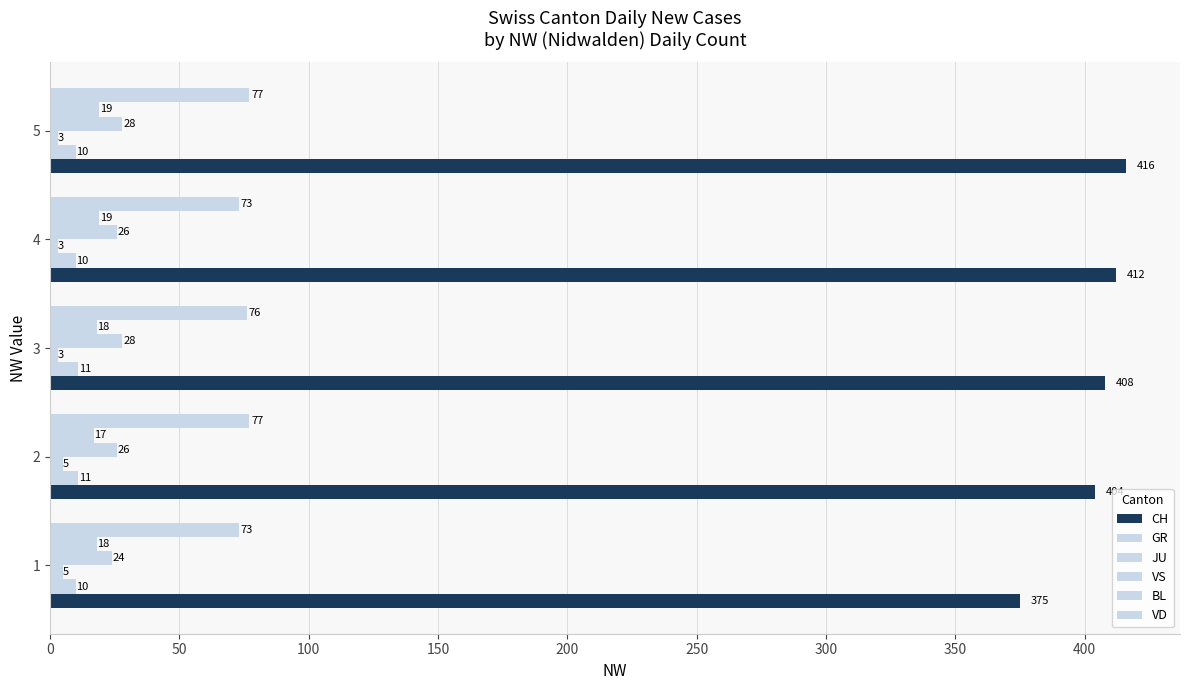

How many distinct data groups are displayed?

6